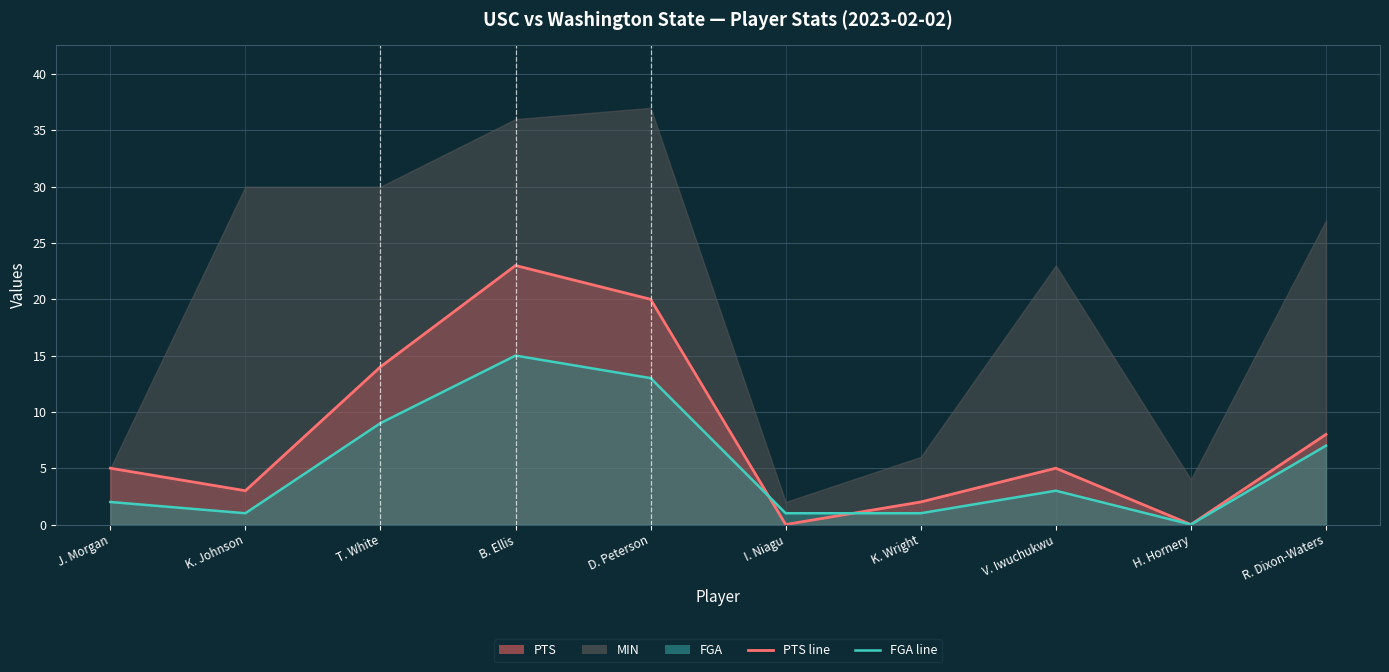

At which label does PTS line reach its peak?

B. Ellis